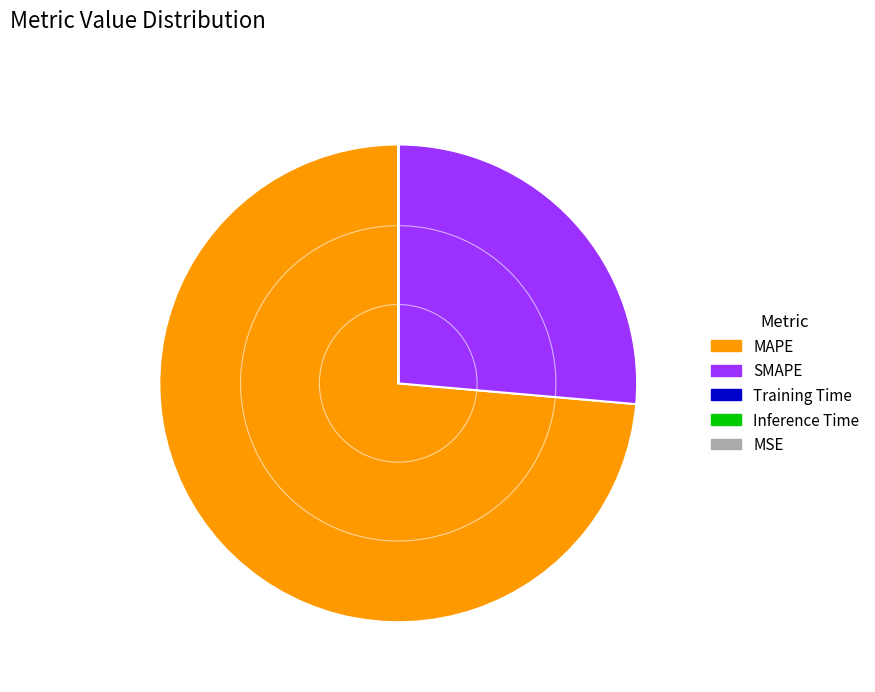

True or false: MAPE accounts for 81% of the total.

False